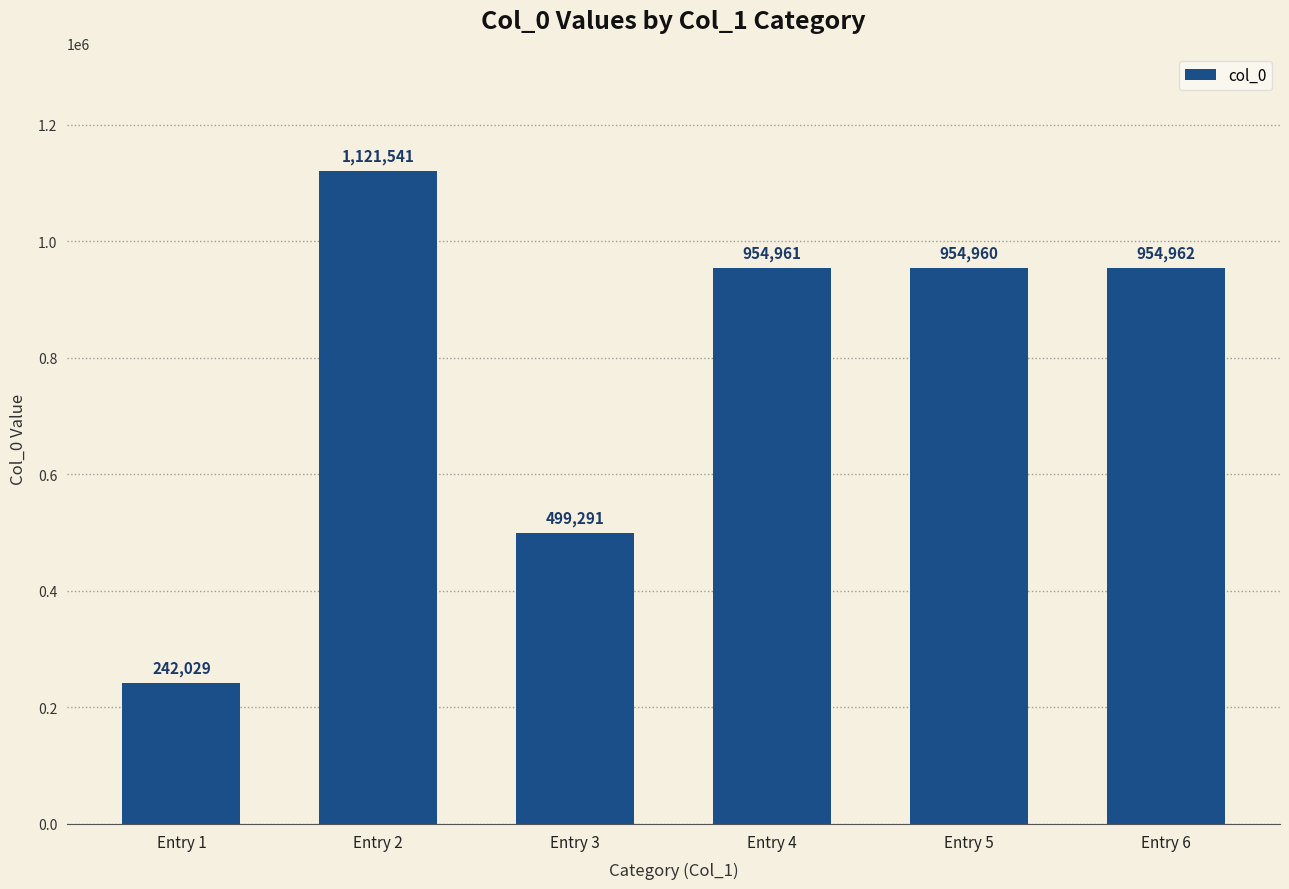

What is the smallest value displayed?

242029